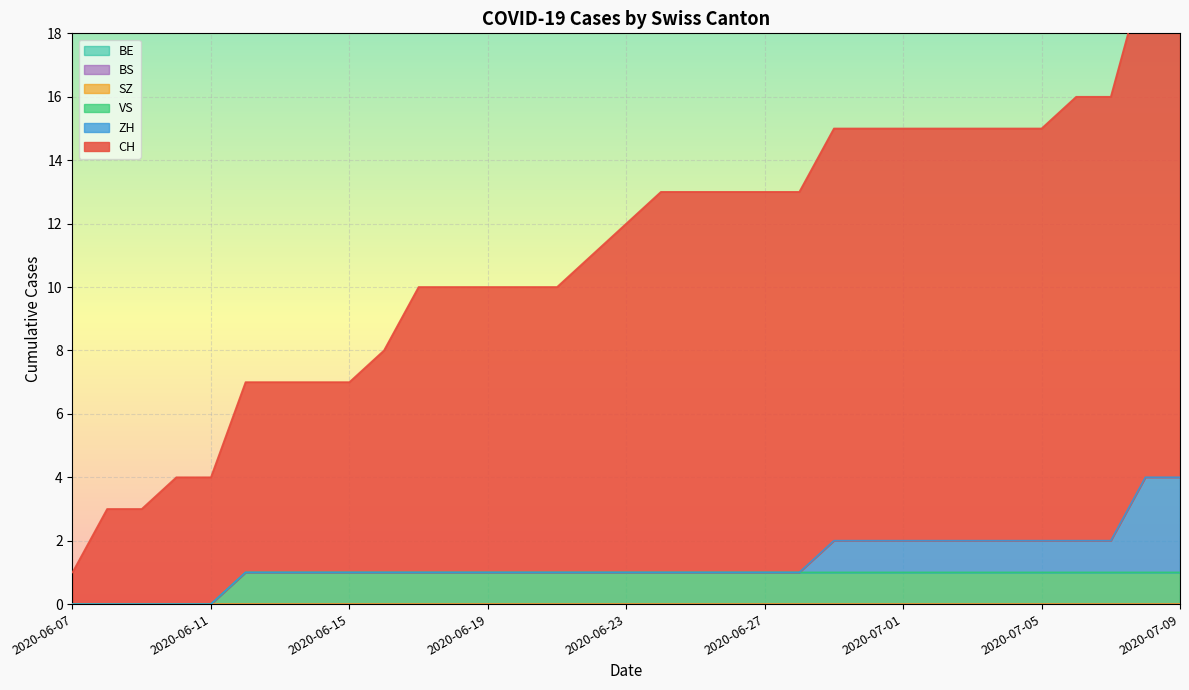

Which has a higher value, 2020-06-20 or 2020-06-29?

2020-06-29